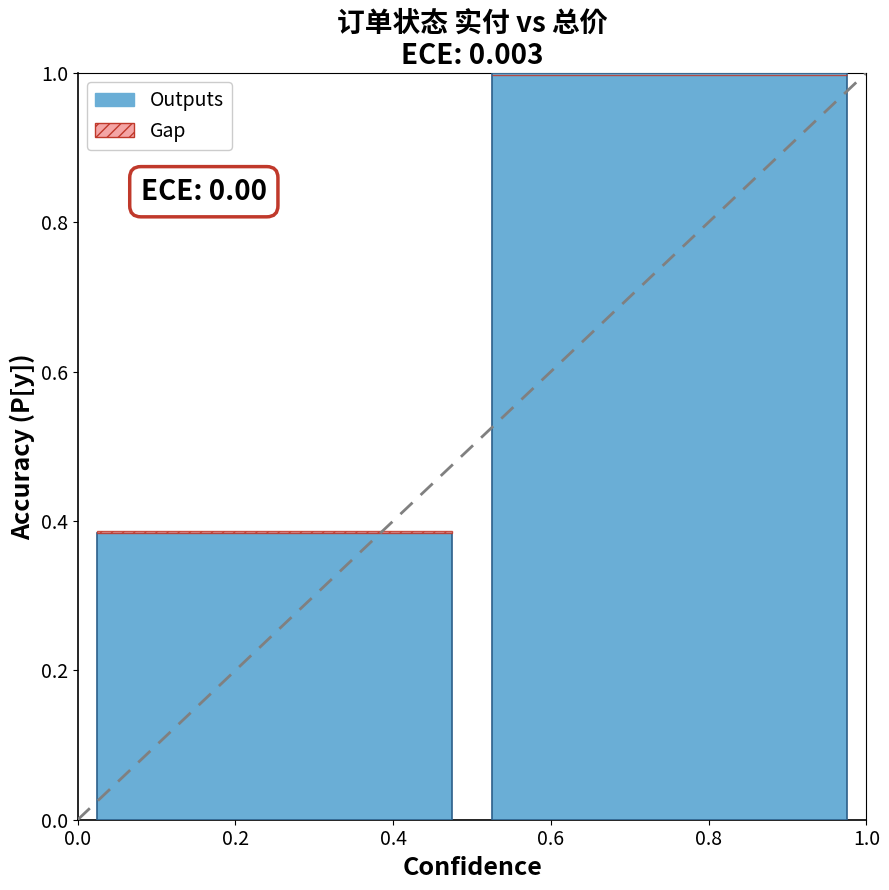

The Outputs series shows 0.4 at 0.0. True or false?

True